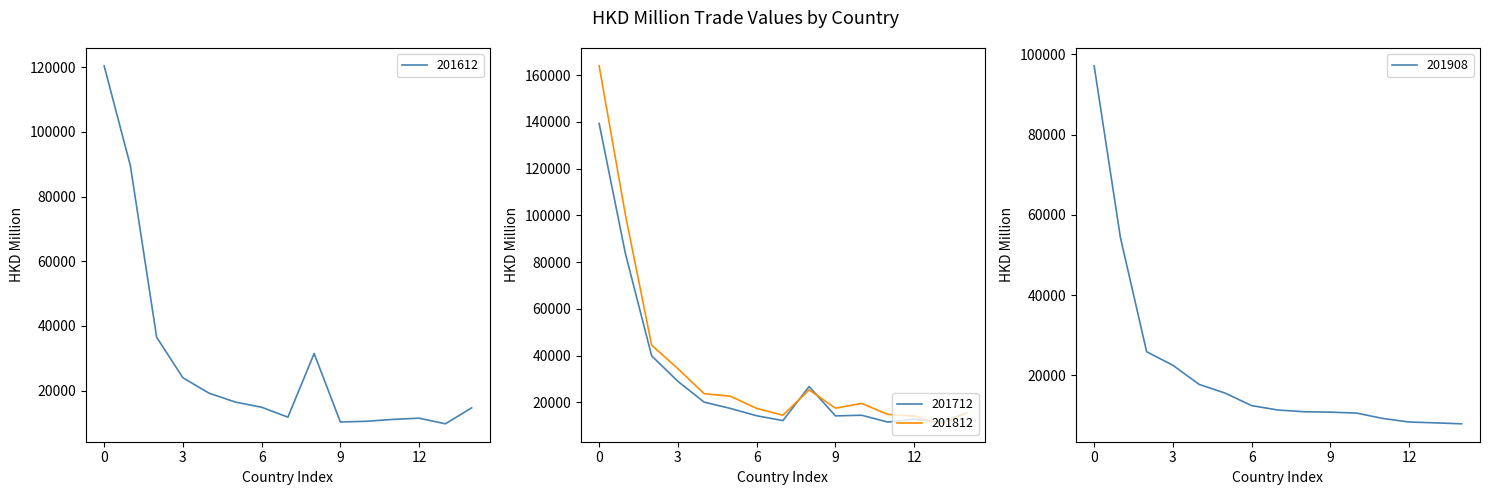

The value of 201612 at 3 is 8766.2. True or false?

False